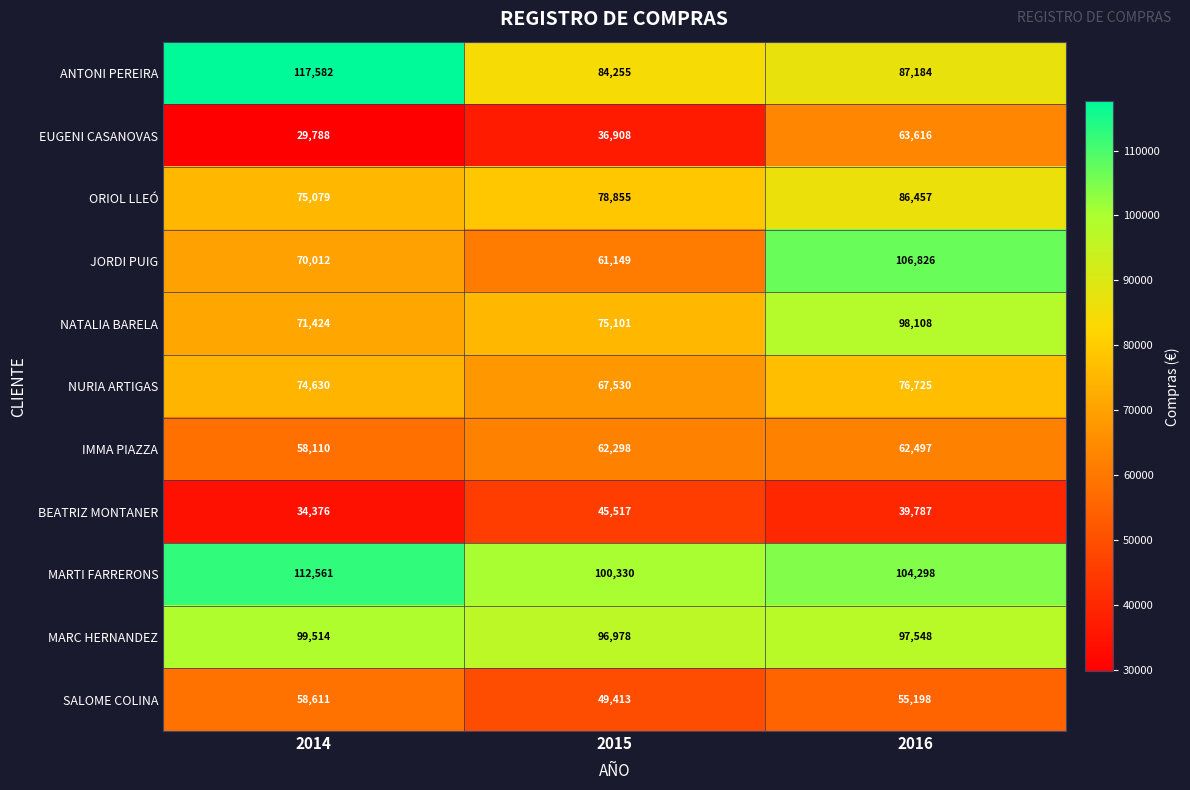

Rank the series by their maximum value, from lowest to highest.

BEATRIZ MONTANER, SALOME COLINA, IMMA PIAZZA, EUGENI CASANOVAS, NURIA ARTIGAS, ORIOL LLEÓ, NATALIA BARELA, MARC HERNANDEZ, JORDI PUIG, MARTI FARRERONS, ANTONI PEREIRA